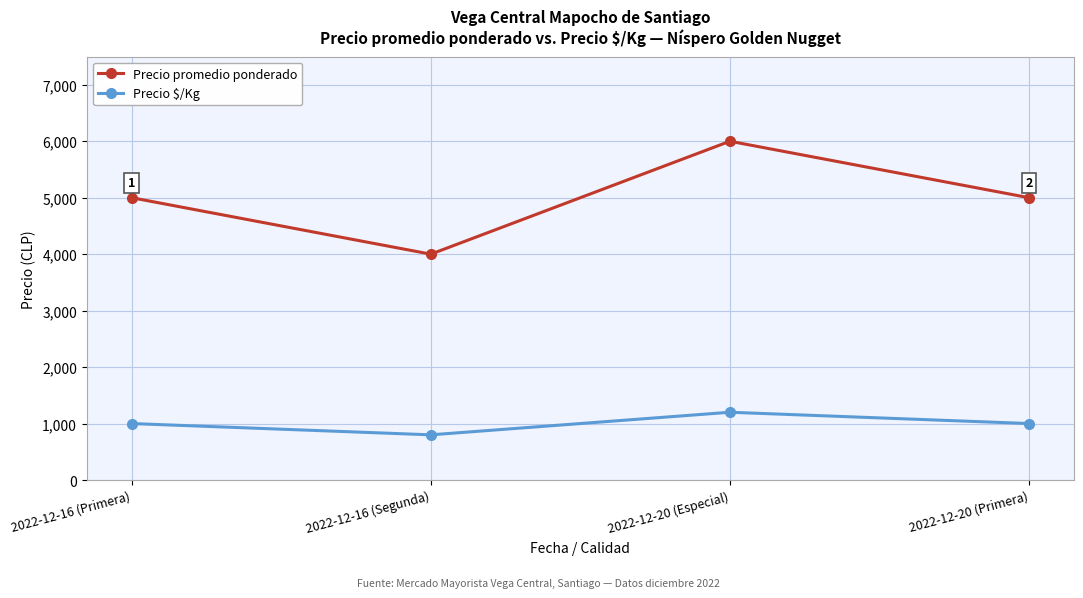

Is the value of Precio promedio ponderado at 2022-12-20 (Primera) greater than the value of Precio $/Kg at 2022-12-20 (Primera)?

Yes